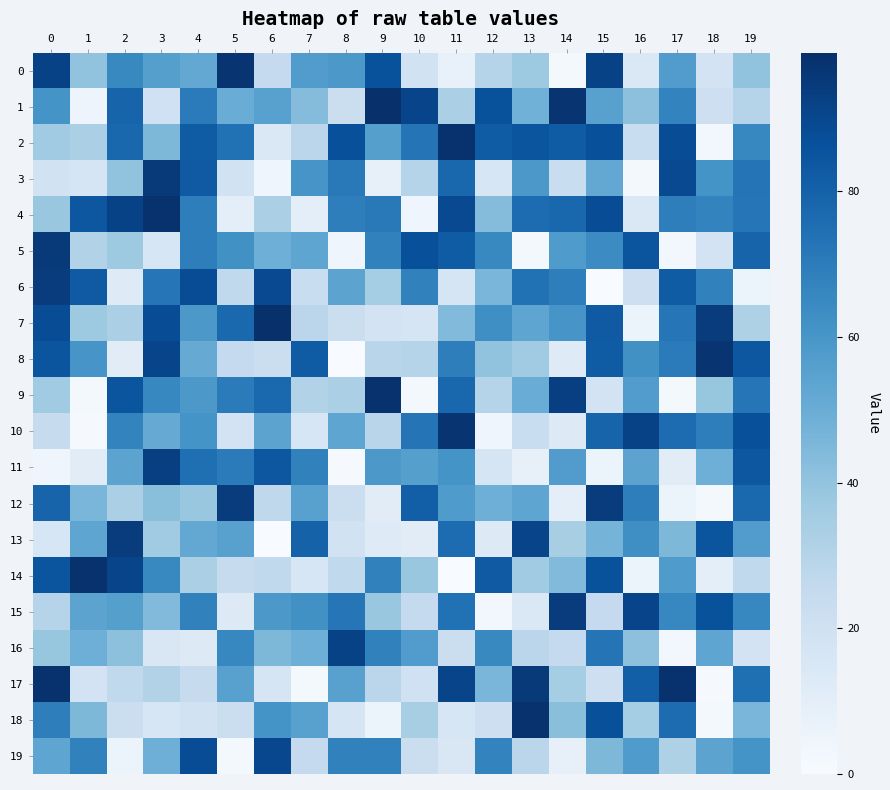

Reading left to right, transcribe all the data shown in this chart.

0: 0=92	1=40	2=65	3=56	4=52	5=97	6=25	7=57	8=59	9=86	10=19	11=7	12=30	13=37	14=2	15=92	16=14	17=57	18=18	19=40
1: 0=61	1=5	2=79	3=20	4=70	5=50	6=55	7=43	8=22	9=99	10=91	11=33	12=86	13=48	14=97	15=55	16=41	17=67	18=21	19=30
2: 0=36	1=33	2=78	3=45	4=82	5=74	6=14	7=28	8=87	9=56	10=73	11=98	12=82	13=85	14=82	15=87	16=23	17=88	18=3	19=66
3: 0=19	1=17	2=40	3=95	4=83	5=19	6=4	7=60	8=71	9=8	10=30	11=78	12=16	13=59	14=23	15=52	16=2	17=89	18=61	19=73
4: 0=38	1=84	2=92	3=98	4=69	5=10	6=33	7=10	8=69	9=71	10=4	11=89	12=43	13=76	14=78	15=88	16=14	17=69	18=67	19=72
5: 0=95	1=31	2=37	3=16	4=69	5=62	6=49	7=53	8=4	9=68	10=87	11=82	12=65	13=2	14=58	15=64	16=85	17=3	18=18	19=79
6: 0=94	1=83	2=12	3=72	4=88	5=26	6=89	7=23	8=54	9=35	10=68	11=17	12=46	13=74	14=69	15=0	16=21	17=82	18=68	19=6
7: 0=88	1=37	2=33	3=88	4=59	5=77	6=99	7=28	8=22	9=18	10=17	11=44	12=63	13=53	14=60	15=83	16=6	17=72	18=94	19=32
8: 0=85	1=60	2=11	3=91	4=51	5=25	6=22	7=82	8=0	9=29	10=30	11=69	12=40	13=36	14=12	15=82	16=62	17=70	18=97	19=84
9: 0=36	1=2	2=85	3=66	4=59	5=70	6=77	7=31	8=33	9=98	10=2	11=78	12=30	13=50	14=93	15=18	16=57	17=2	18=39	19=72
10: 0=24	1=1	2=67	3=51	4=61	5=18	6=54	7=16	8=53	9=29	10=73	11=97	12=4	13=23	14=13	15=79	16=92	17=76	18=69	19=87
11: 0=4	1=11	2=54	3=93	4=75	5=70	6=84	7=68	8=1	9=59	10=56	11=61	12=17	13=8	14=57	15=6	16=54	17=11	18=49	19=84
12: 0=79	1=46	2=33	3=42	4=38	5=94	6=27	7=55	8=22	9=11	10=81	11=58	12=49	13=53	14=10	15=94	16=69	17=6	18=2	19=77
13: 0=16	1=53	2=94	3=36	4=52	5=55	6=0	7=80	8=19	9=12	10=11	11=76	12=13	13=91	14=34	15=47	16=63	17=45	18=85	19=57
14: 0=85	1=98	2=91	3=65	4=33	5=24	6=26	7=16	8=26	9=68	10=38	11=0	12=83	13=36	14=44	15=86	16=6	17=58	18=10	19=26
15: 0=30	1=54	2=56	3=44	4=68	5=13	6=59	7=62	8=72	9=38	10=25	11=74	12=3	13=14	14=94	15=25	16=91	17=66	18=86	19=66
16: 0=39	1=49	2=41	3=15	4=13	5=66	6=45	7=49	8=92	9=68	10=57	11=22	12=65	13=28	14=25	15=73	16=41	17=3	18=53	19=18
17: 0=98	1=18	2=26	3=31	4=24	5=55	6=17	7=2	8=55	9=28	10=20	11=91	12=46	13=95	14=35	15=21	16=81	17=98	18=1	19=75
18: 0=69	1=45	2=22	3=16	4=19	5=22	6=61	7=55	8=17	9=6	10=34	11=16	12=21	13=98	14=42	15=87	16=35	17=76	18=2	19=46
19: 0=53	1=68	2=6	3=49	4=88	5=2	6=90	7=25	8=68	9=68	10=22	11=15	12=67	13=28	14=8	15=45	16=58	17=32	18=54	19=61